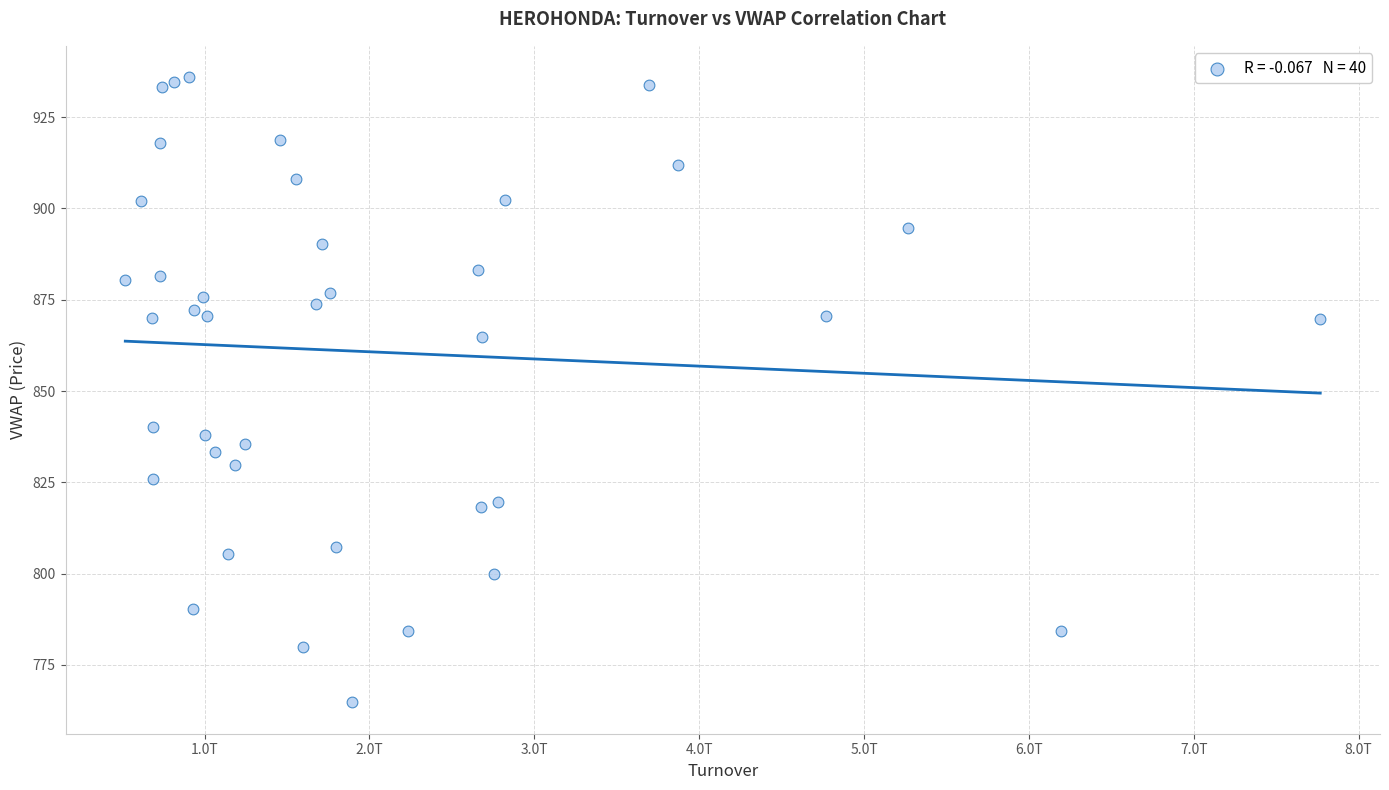

What Y value in the scatter plot is closest to 850?

840.1